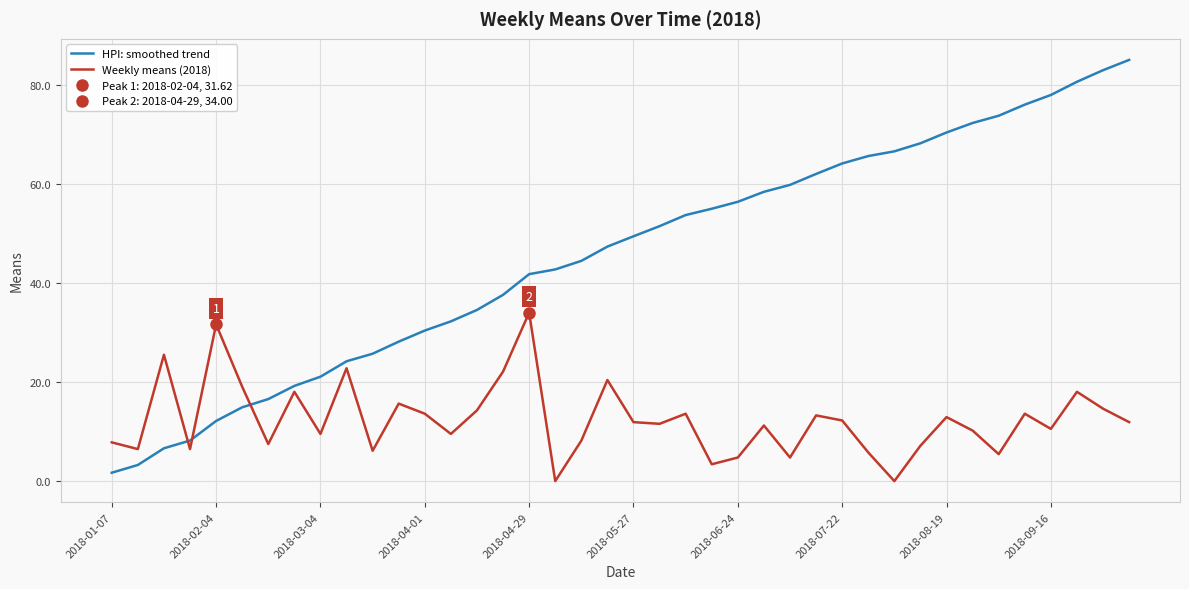

Between 2018-06-24 and 36, which series saw the biggest shift?

HPI: smoothed trend